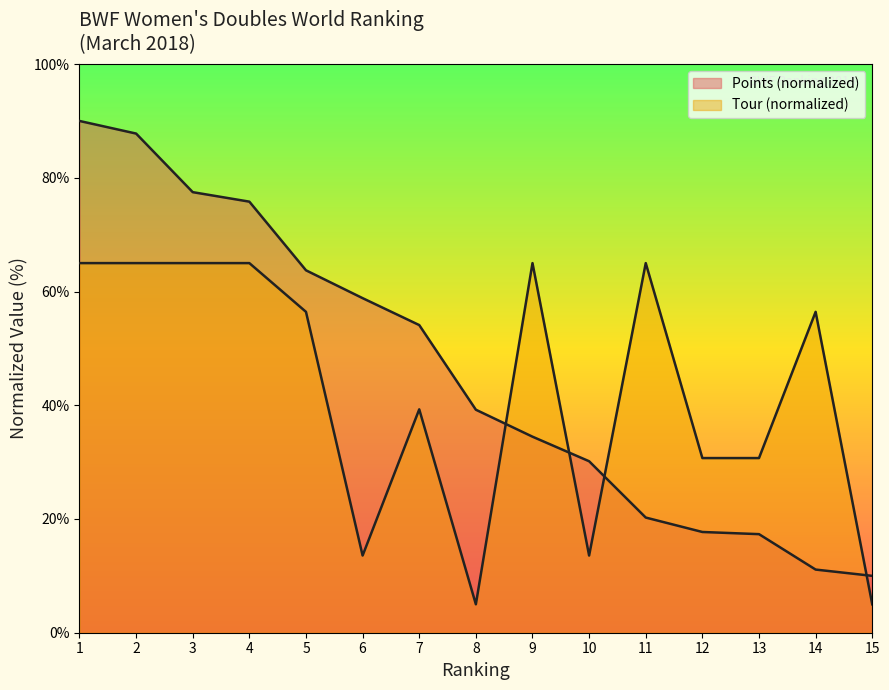

Which series has the largest total across all categories?

Points